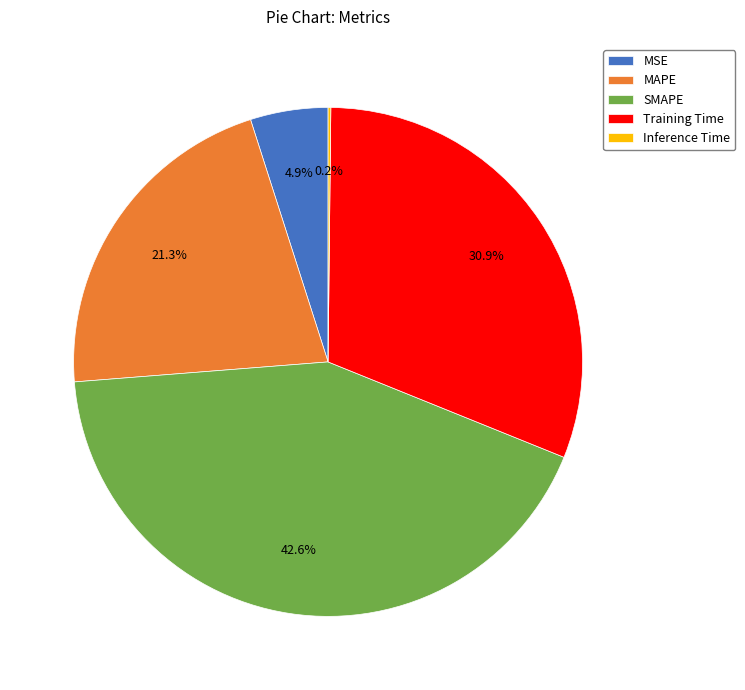

What is the ratio of the value at MSE to the value at SMAPE?

0.1